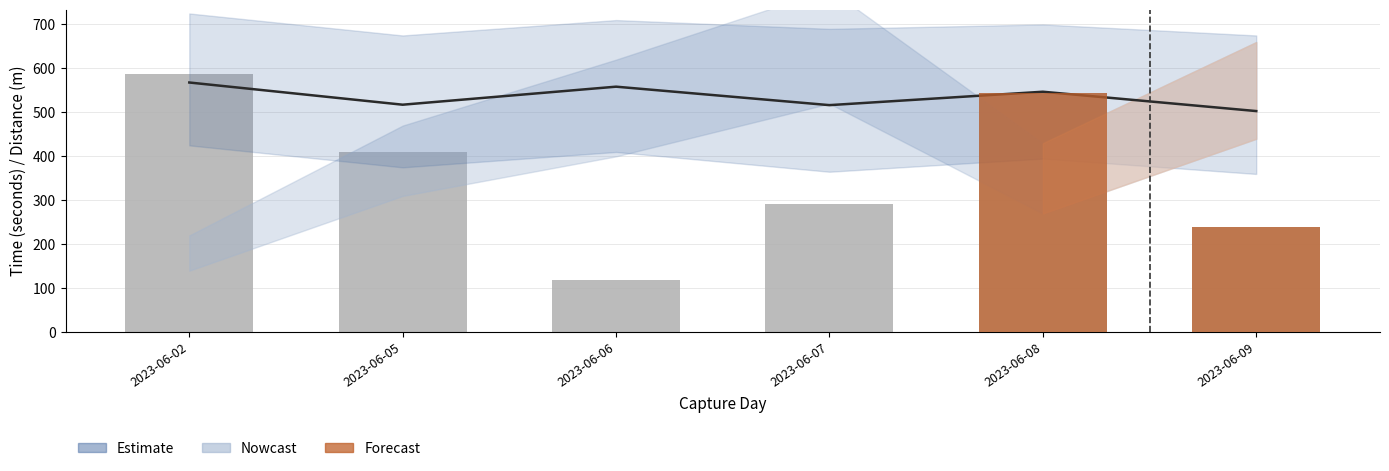

What is the average value?

365.4